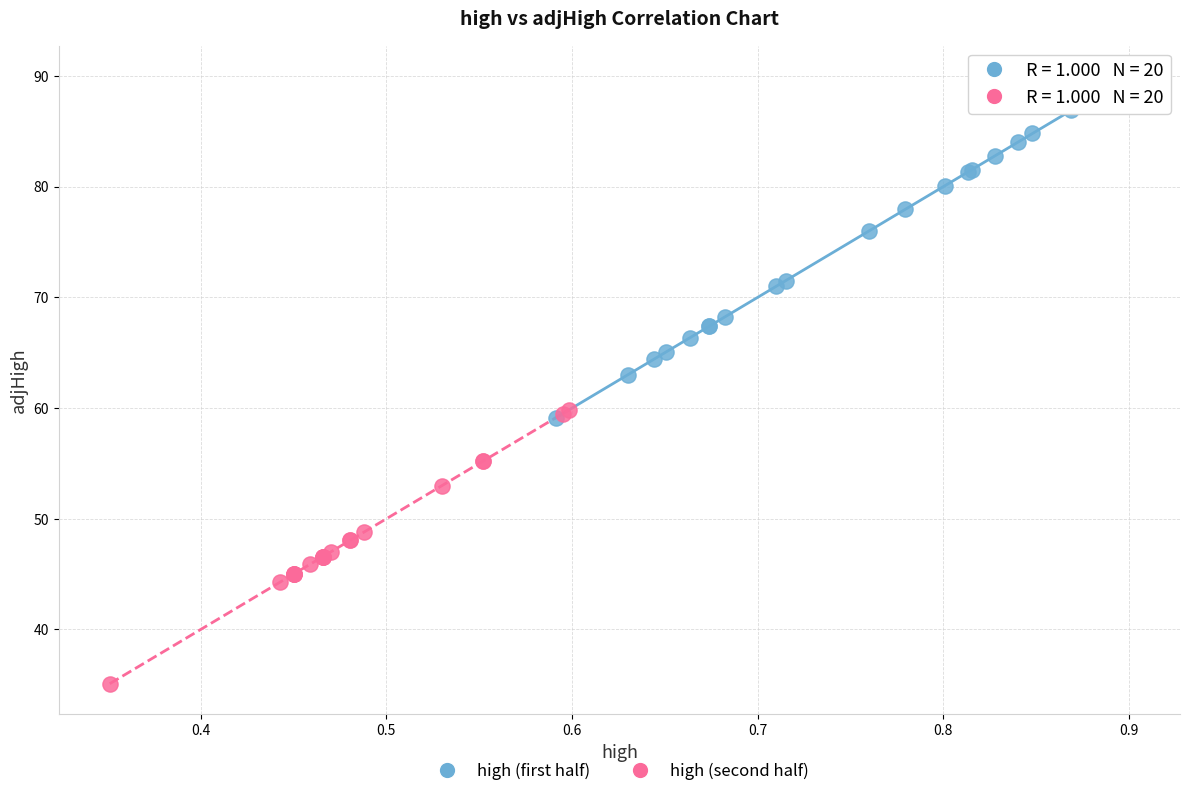

Which series reaches the maximum Y coordinate?

high (first half)